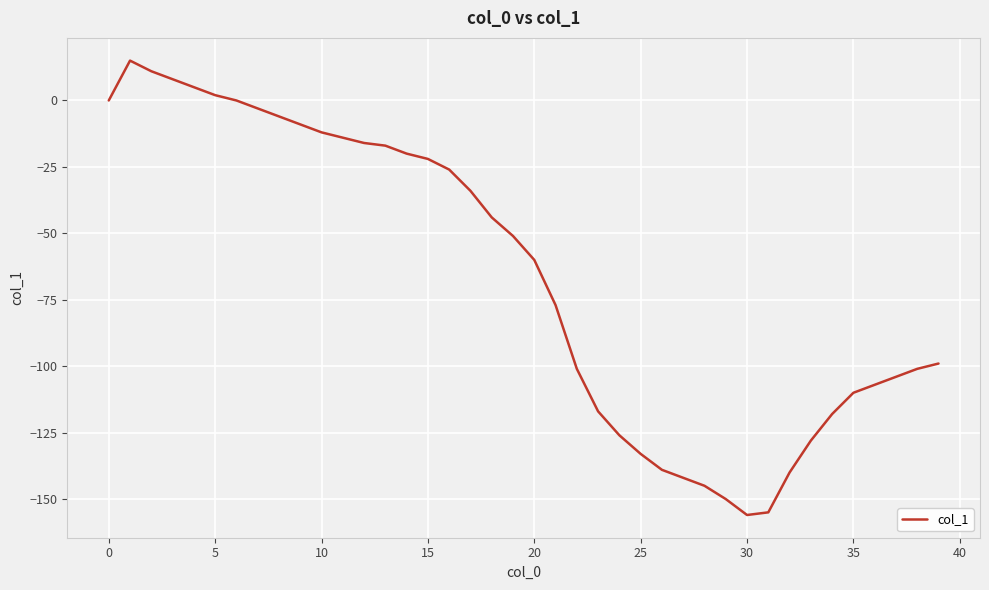

What is the difference between the maximum and minimum values?

171